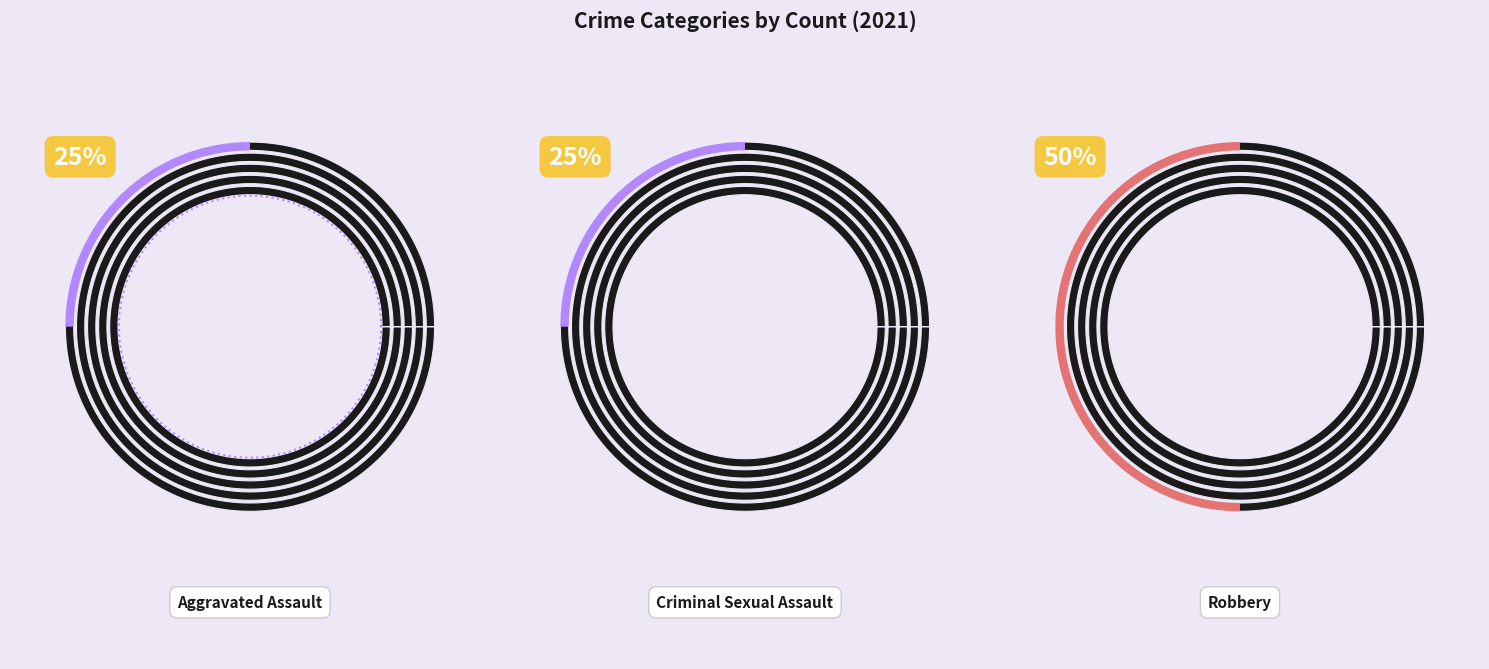

To the nearest percent, what is the difference between the Criminal Sexual Assault and Robbery slice percentages?

25%